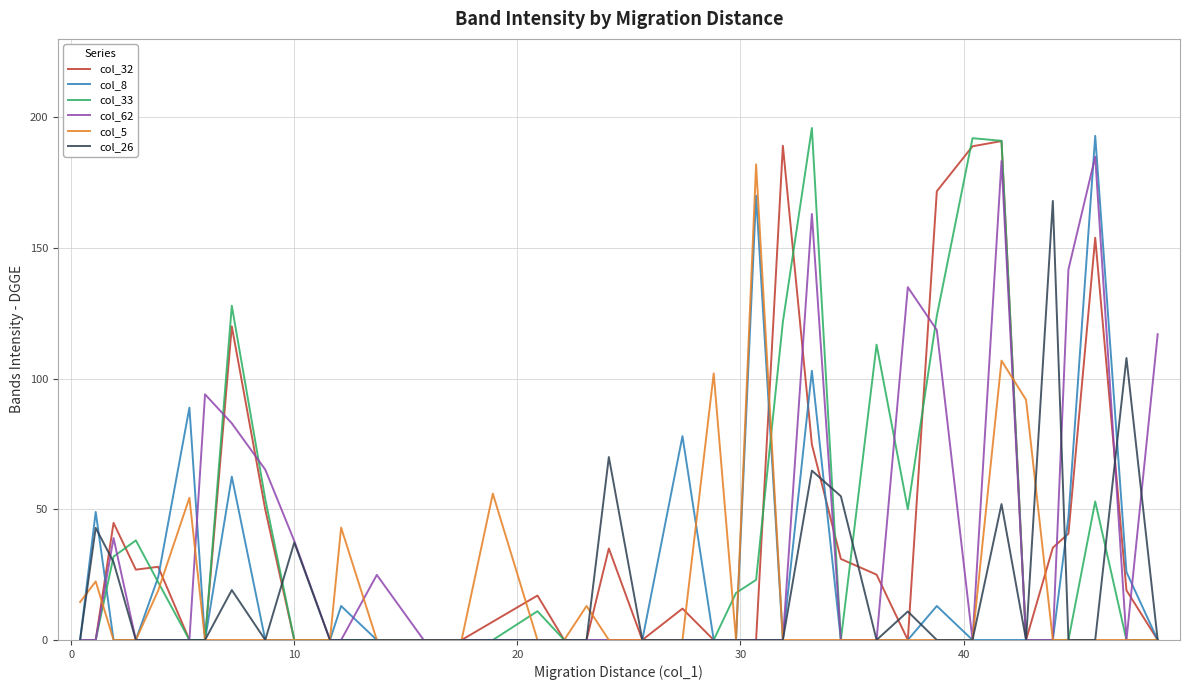

What is the difference between the maximum and second lowest values in the col_8 series?

192.9